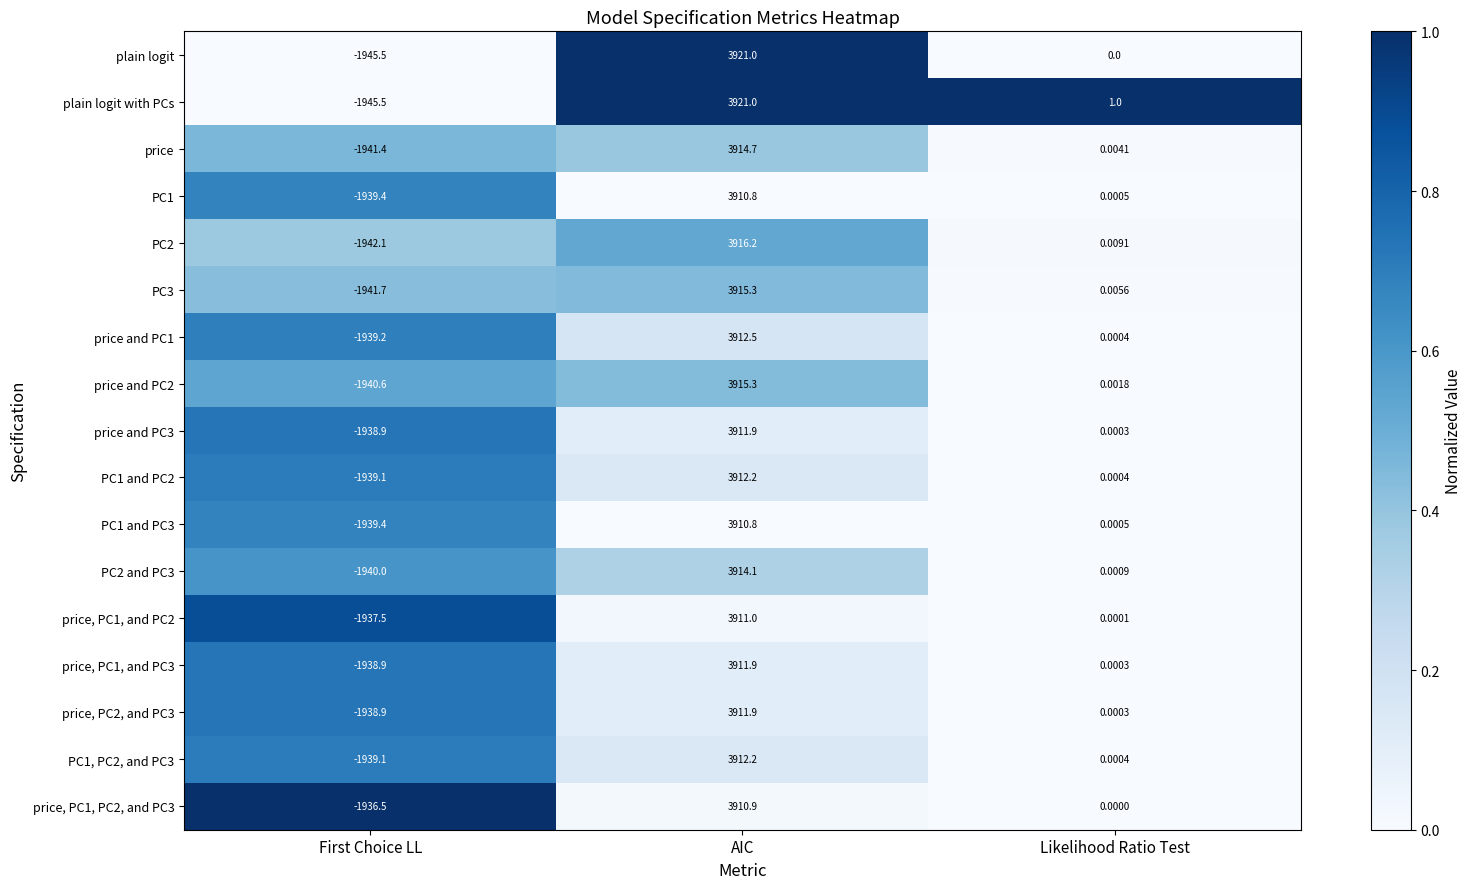

What is the maximum value shown in the chart?

3921.0